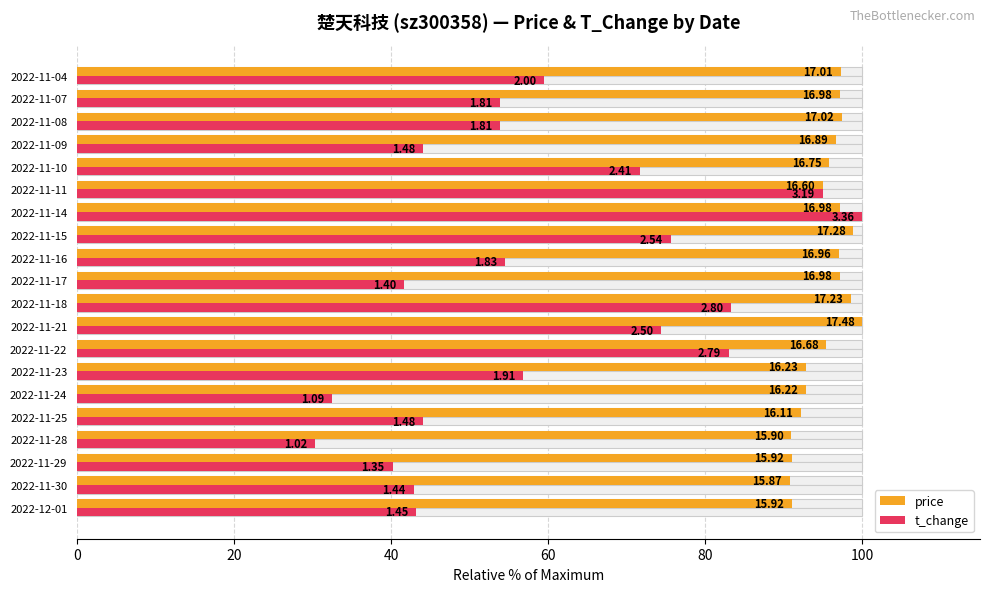

What are all the series names shown in the legend?

price, t_change